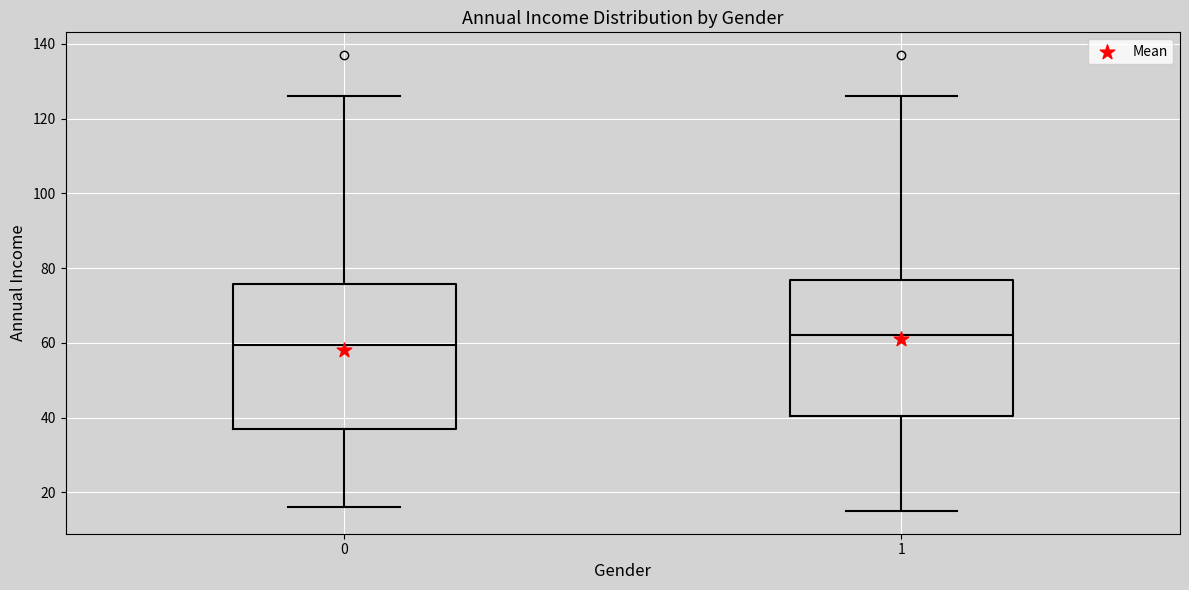

Reading left to right, read every box against the y-axis: the position of its median line, the range the box covers, and the ends of its whiskers. The values are not printed on the chart, so give them approximately, as read against the axis.

0: median 60, box 38 to 76, whiskers 16 to 126
1: median 62, box 40 to 76, whiskers 16 to 126